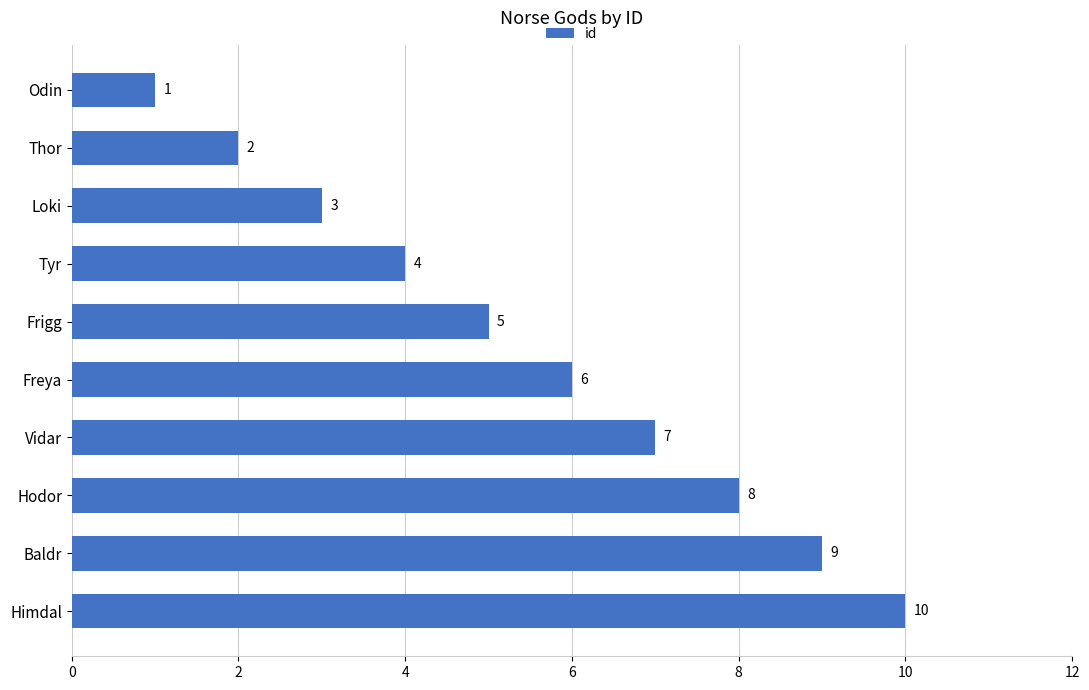

List the labels in order of value, smallest first.

Odin, Thor, Loki, Tyr, Frigg, Freya, Vidar, Hodor, Baldr, Himdal